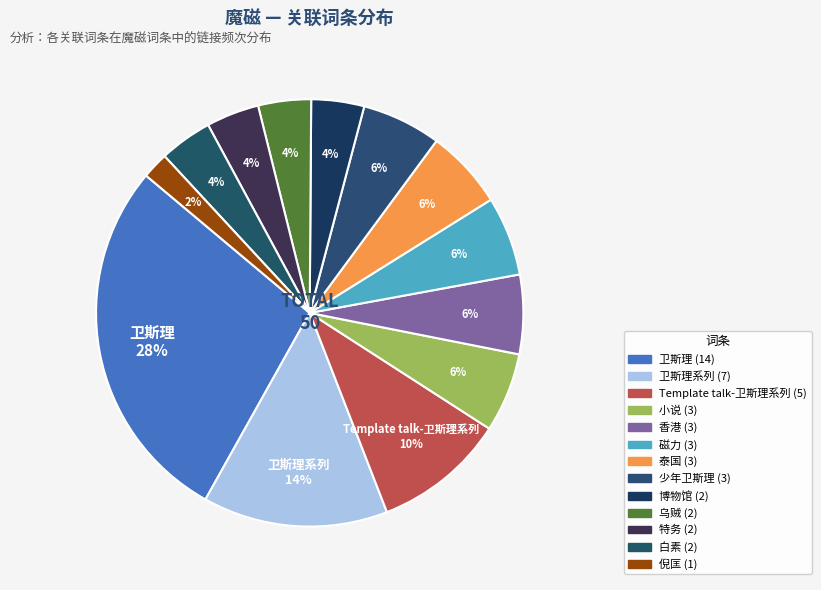

Which category has the smallest portion of the pie?

倪匡